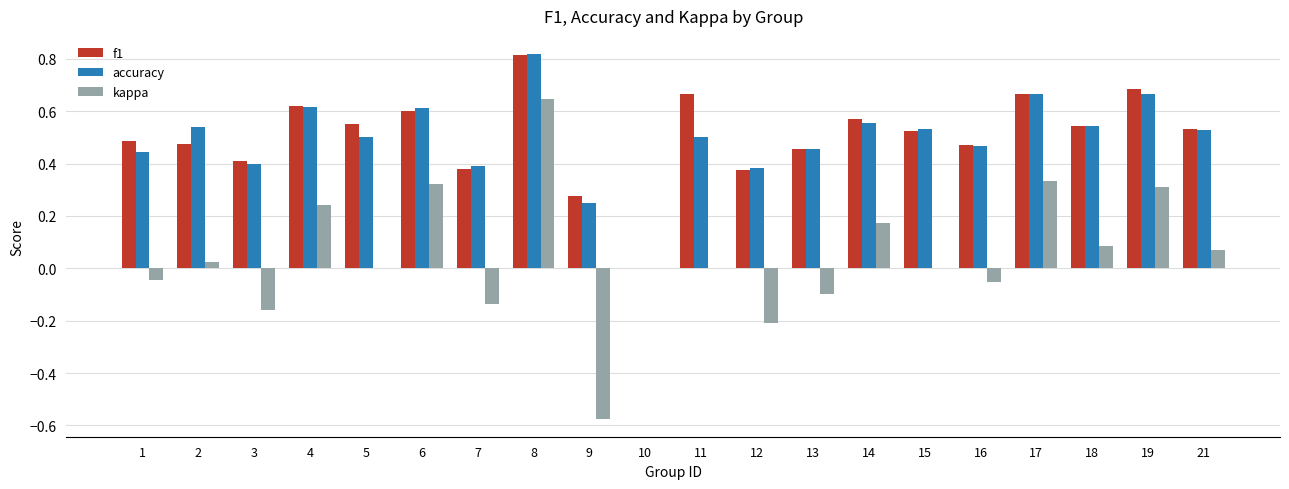

At which category does the chart reach its peak across all series?

8